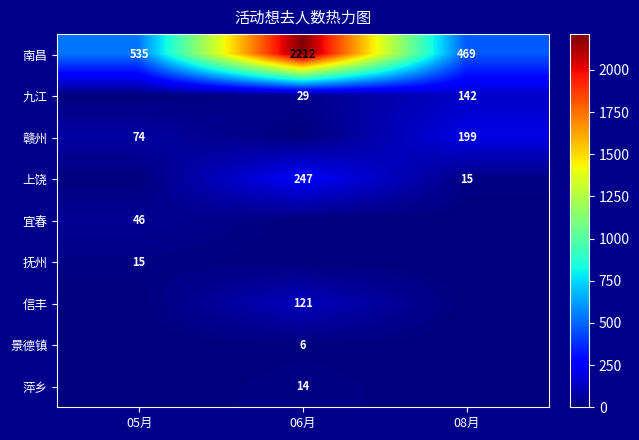

Is it true that 景德镇 equals 6 at 06月?

True